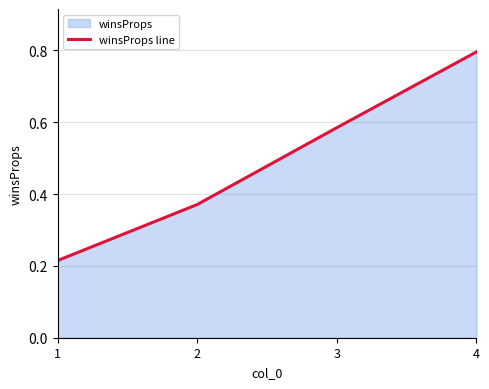

How many lines are shown in the chart?

1